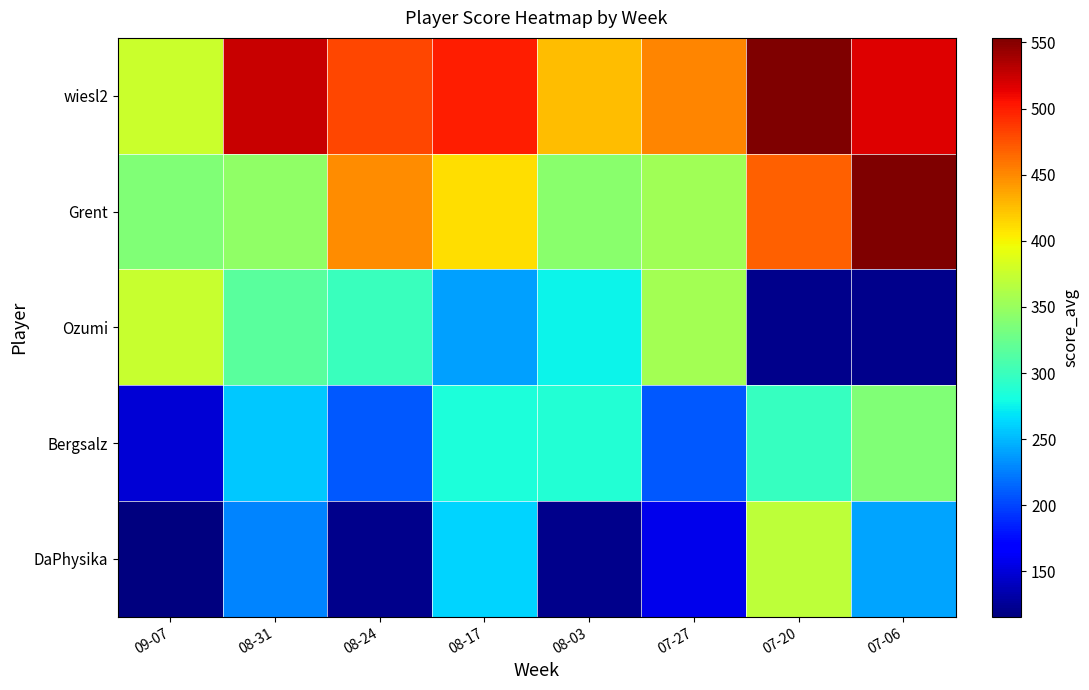

The wiesl2 series shows 732.6 at 08-24. True or false?

False